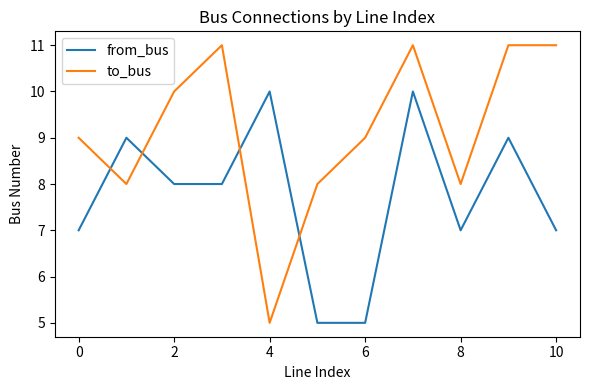

List the series in order of their peak value, lowest first.

from_bus, to_bus